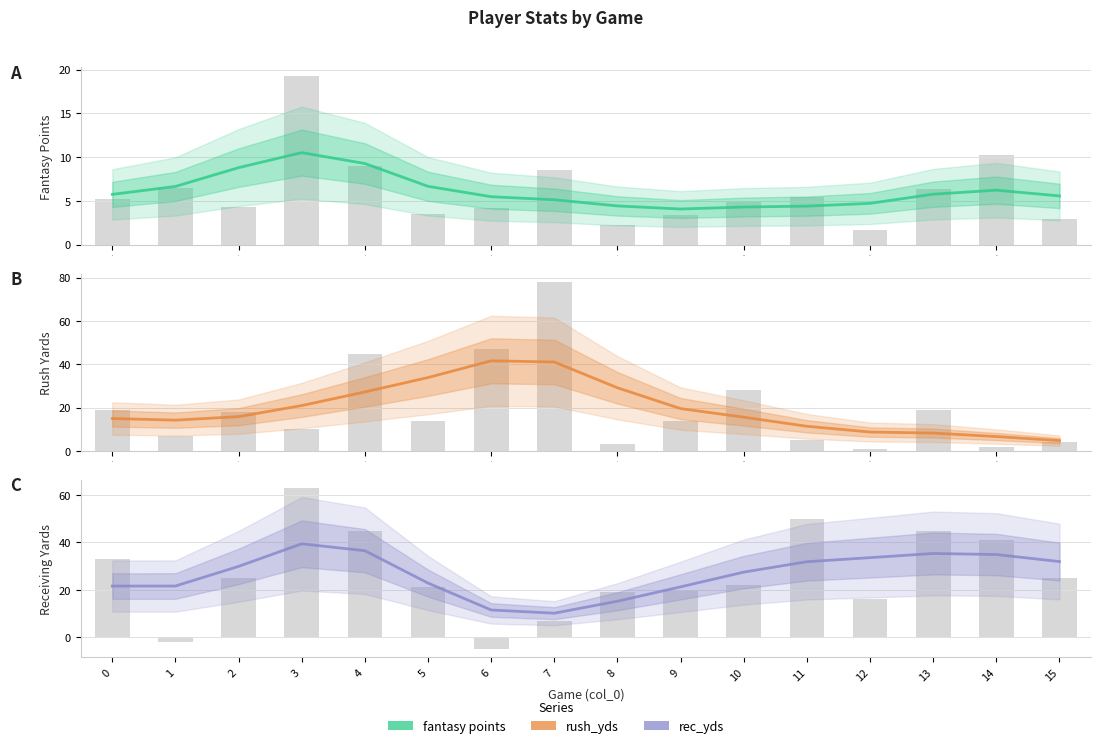

How many distinct data groups are displayed?

3